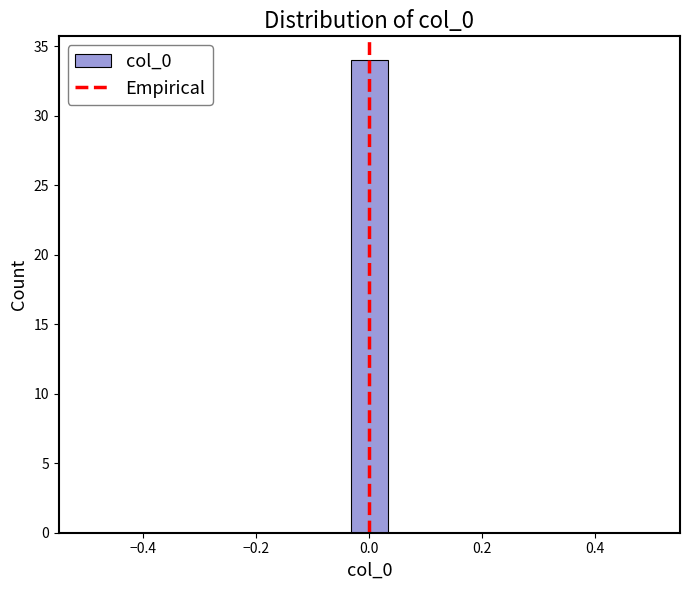

Around what value on the x-axis is the tallest bar? Give the approximate position of its centre, as read against the axis.

0.00